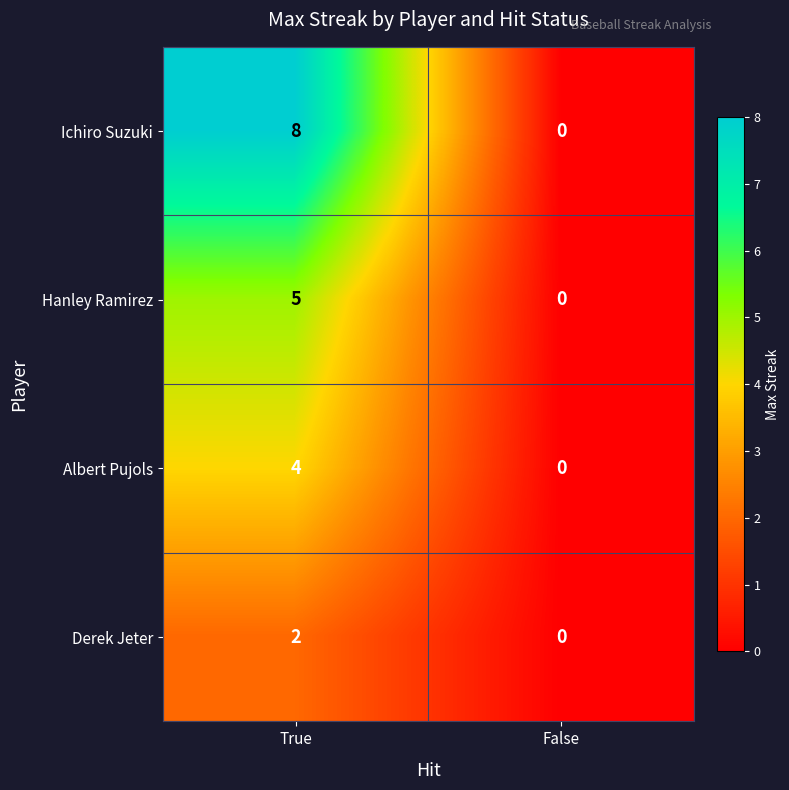

What is the difference between the Hanley Ramirez values at False and True?

5